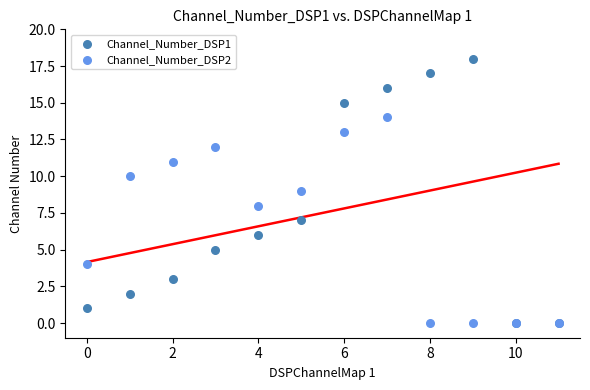

What are all the series names shown in the legend?

Channel_Number_DSP1, Channel_Number_DSP2